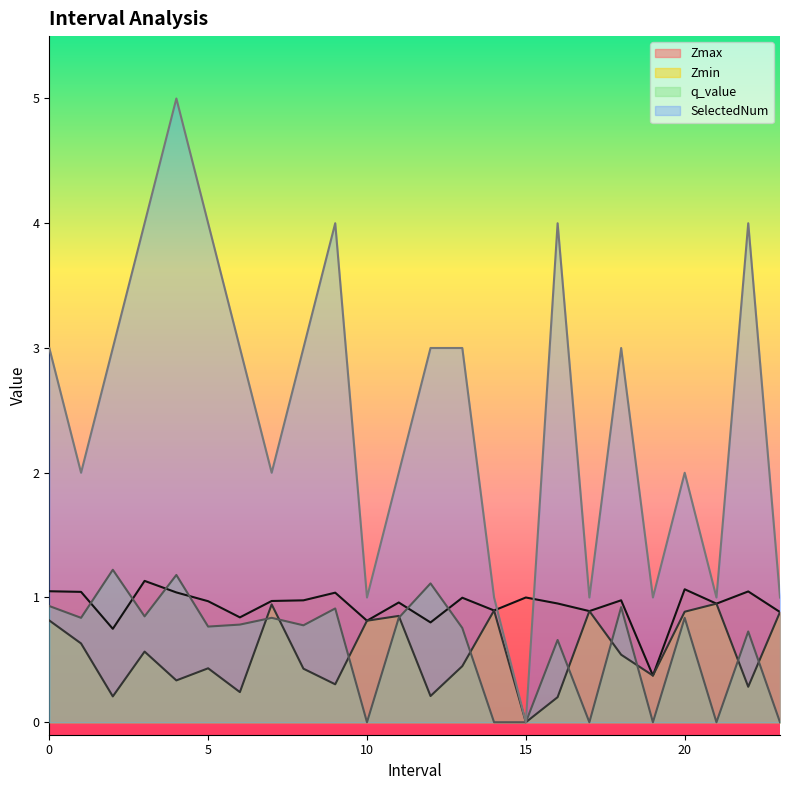

True or false: Zmin and Zmax intersect in this chart.

False